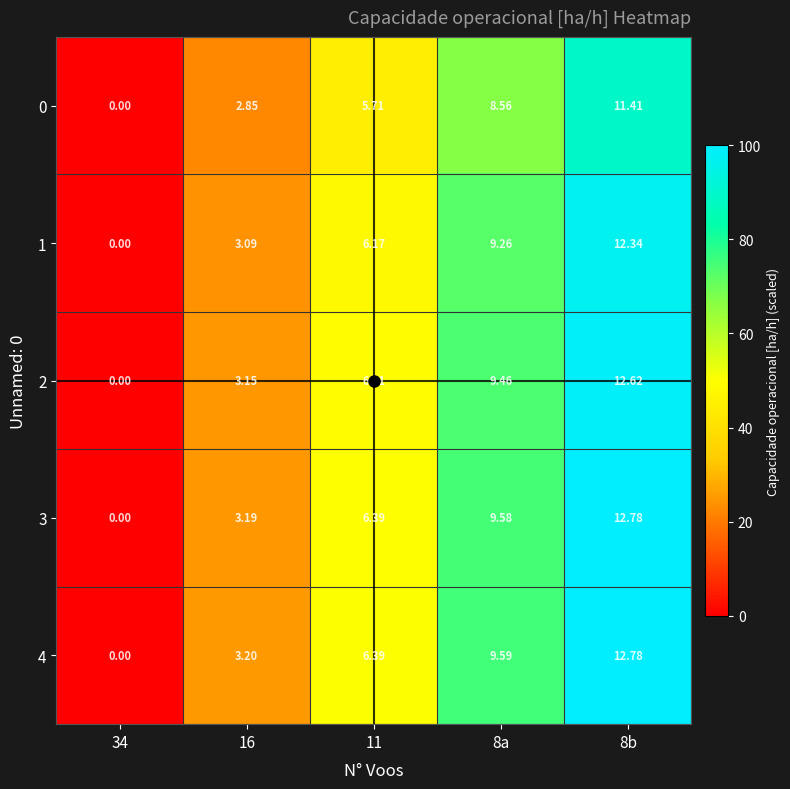

Is the value of 0 at 8b greater than the value of 3 at 8a?

Yes